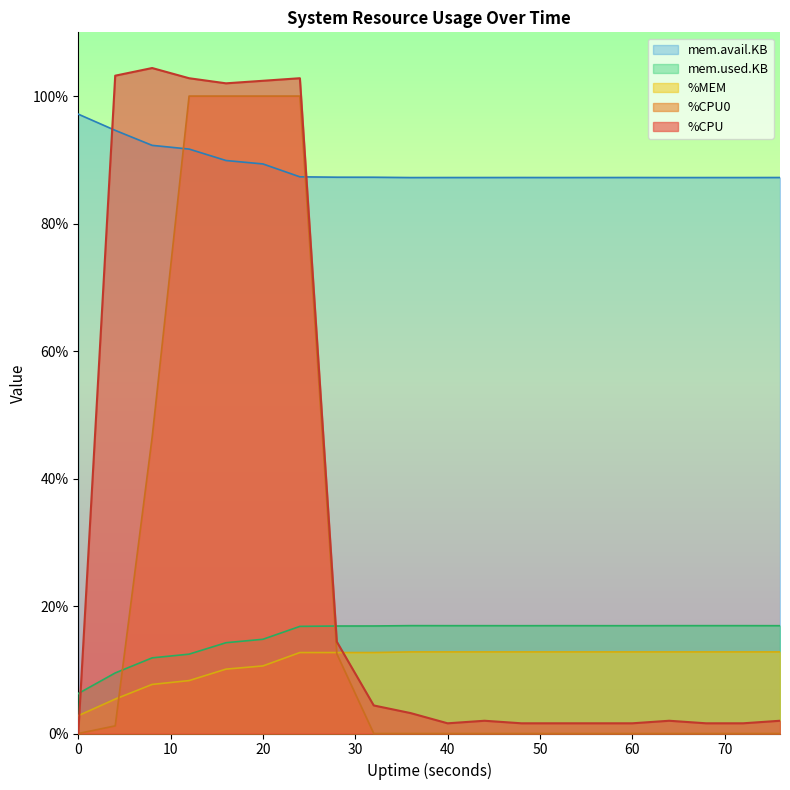

Which series has the widest spread of values?

%CPU